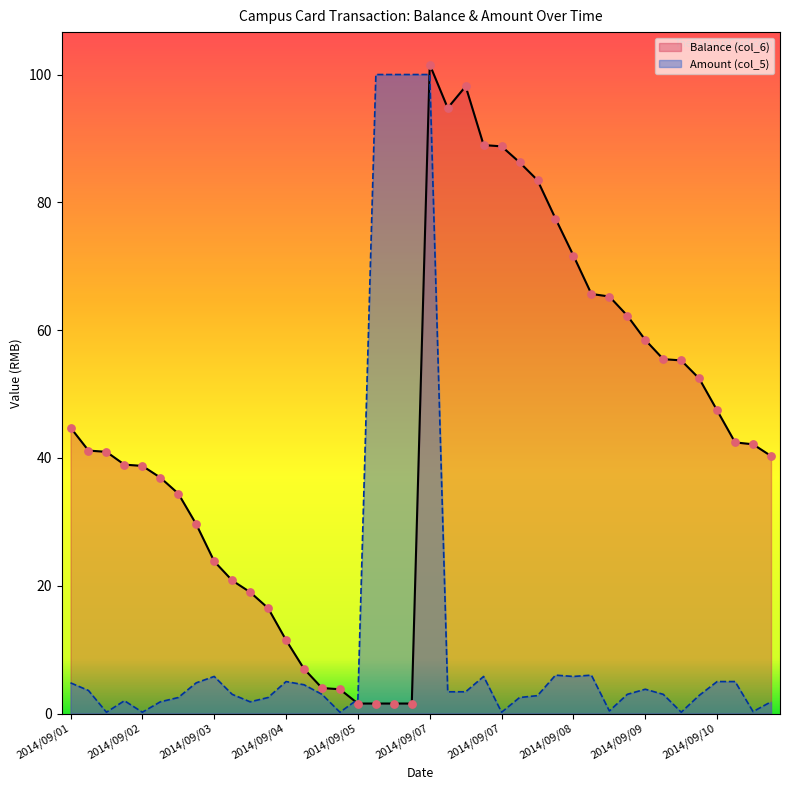

Which series has the largest total across all categories?

Balance (col_6)